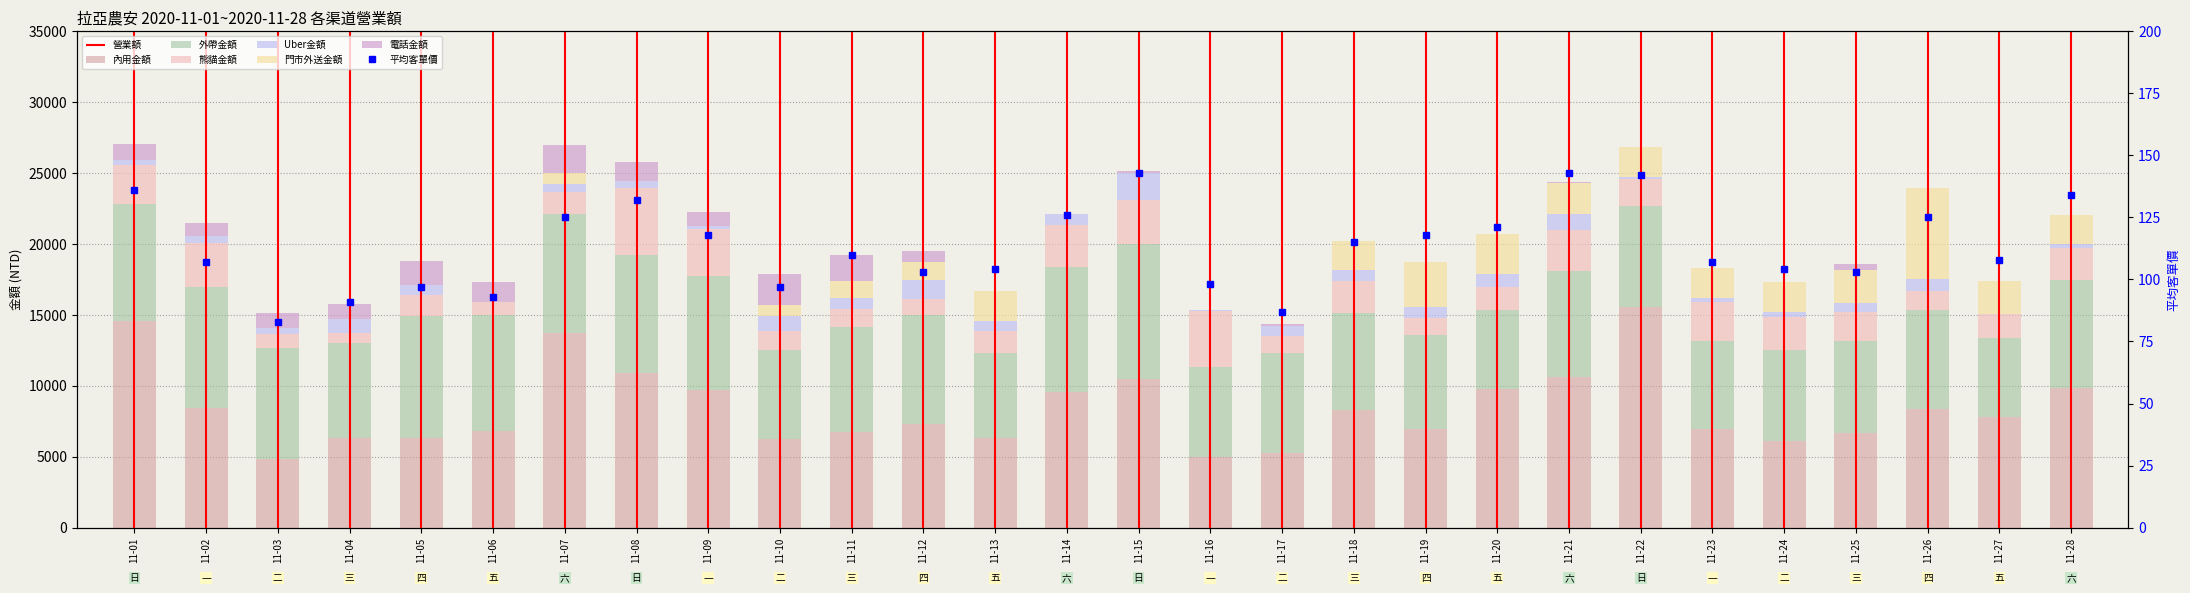

What is the approximate value of 內用金額 at 11-24, to the nearest 50?

6050